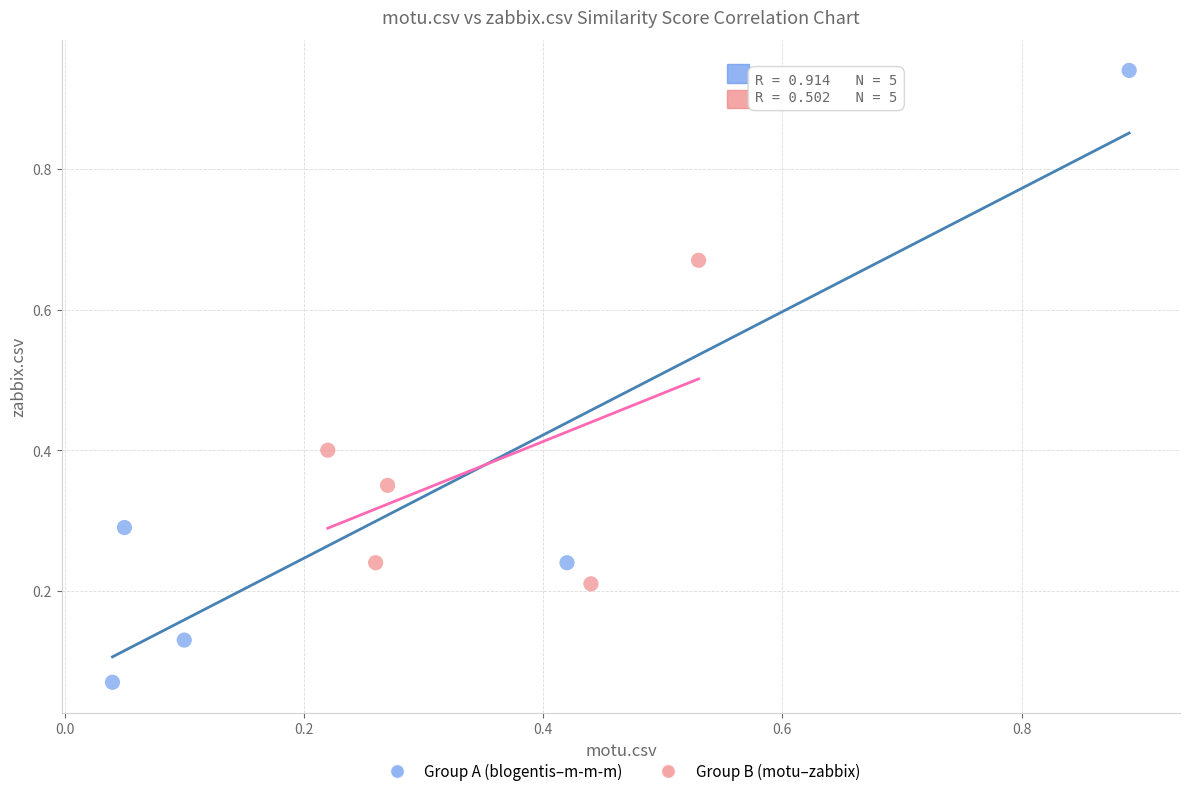

Which series reaches the minimum Y coordinate?

Group A (blogentis–m-m-m)